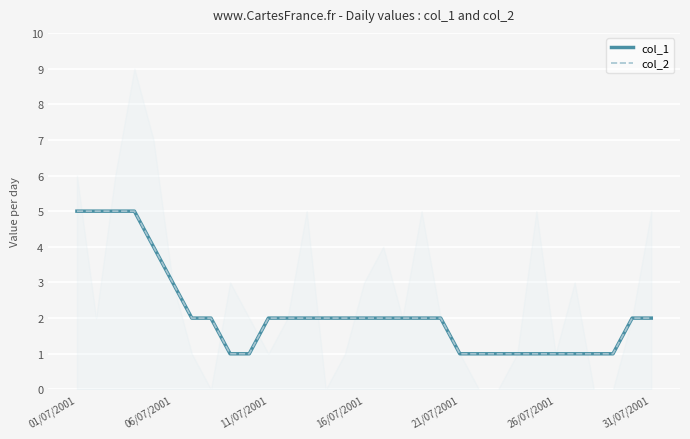

What is the average value of the col_2 series?

2